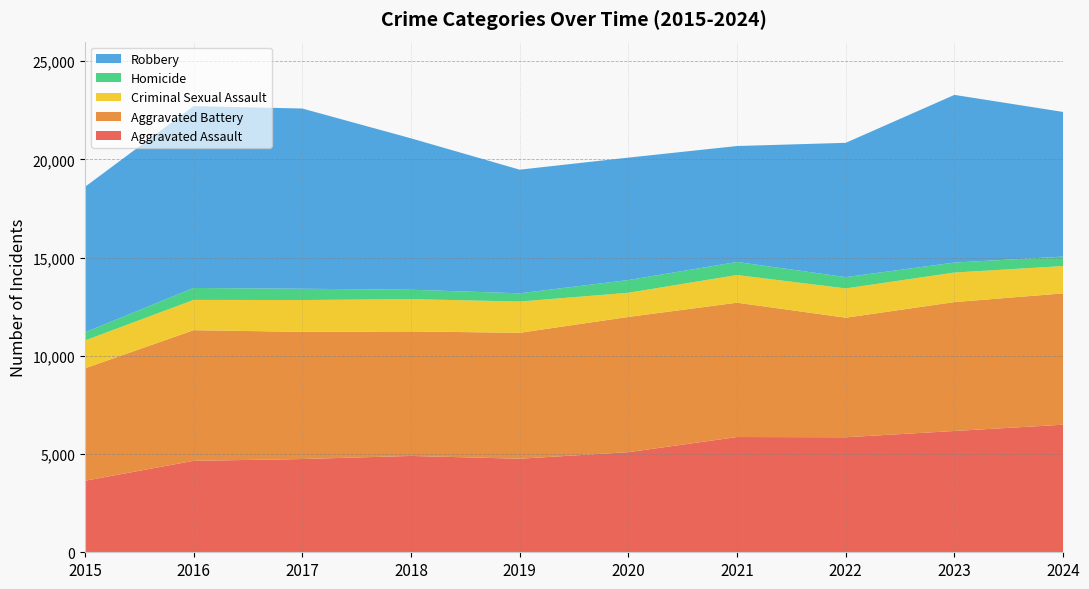

Reading left to right, what are all the values shown in this chart?

Aggravated Assault: 2015=3641	2016=4656	2017=4747	2018=4905	2019=4763	2020=5097	2021=5868	2022=5856	2023=6176	2024=6495
Aggravated Battery: 2015=5724	2016=6653	2017=6476	2018=6341	2019=6412	2020=6886	2021=6840	2022=6088	2023=6563	2024=6687
Criminal Sexual Assault: 2015=1418	2016=1541	2017=1620	2018=1644	2019=1591	2020=1230	2021=1409	2022=1491	2023=1504	2024=1392
Homicide: 2015=413	2016=608	2017=575	2018=478	2019=420	2020=648	2021=665	2022=576	2023=508	2024=481
Robbery: 2015=7408	2016=9259	2017=9177	2018=7709	2019=6295	2020=6234	2021=5903	2022=6837	2023=8538	2024=7365